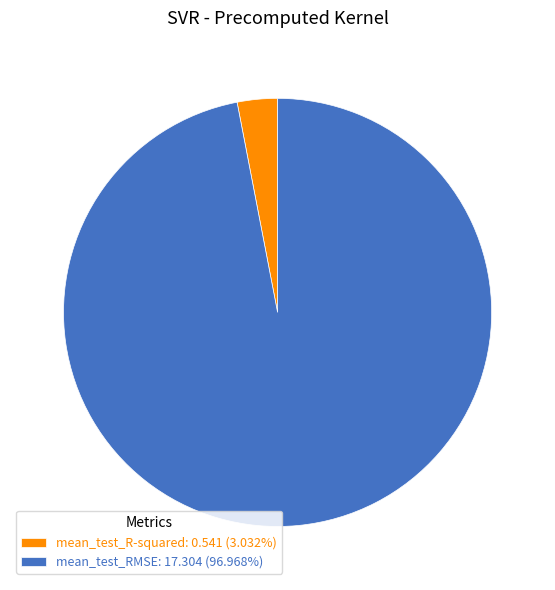

Is there a majority slice in this chart?

Yes